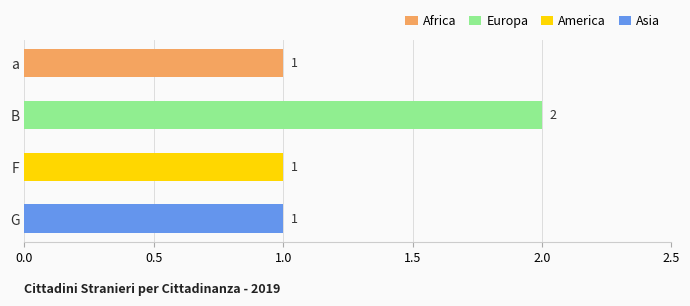

Count the number of values greater than 1.

1